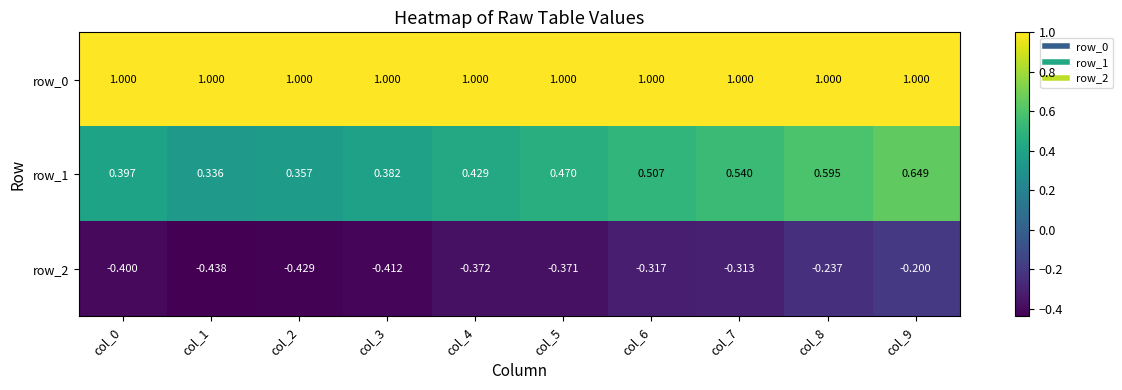

Is it true that row_1 equals 0.1 at col_2?

False